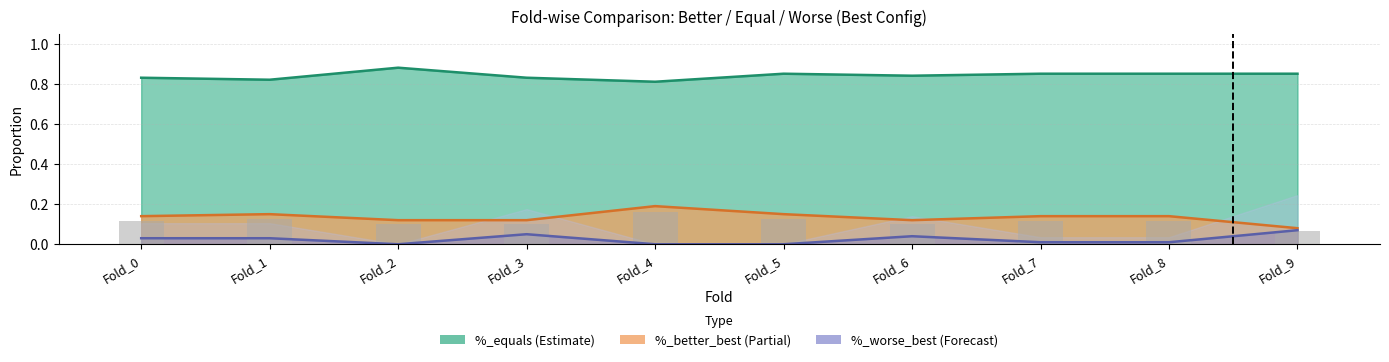

The %_worse_best series shows 0.1 at Fold_6. True or false?

False